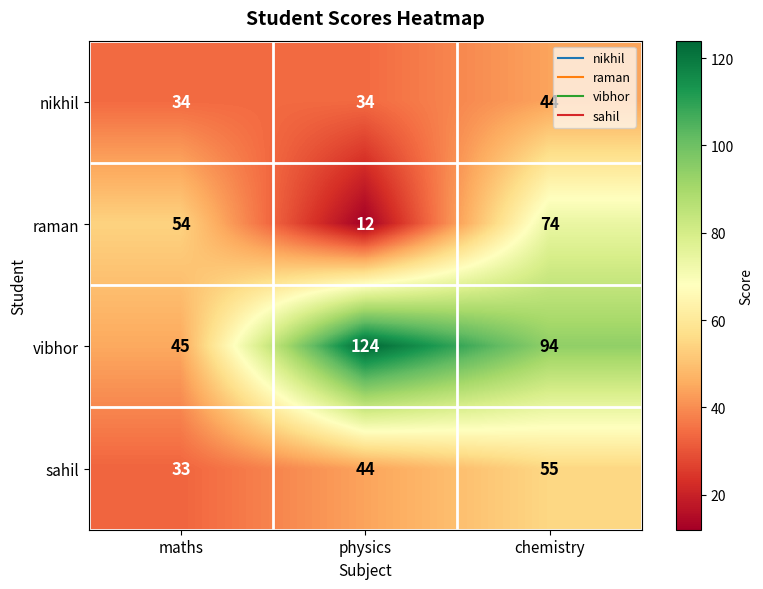

At which category is the sum across all series the highest?

chemistry